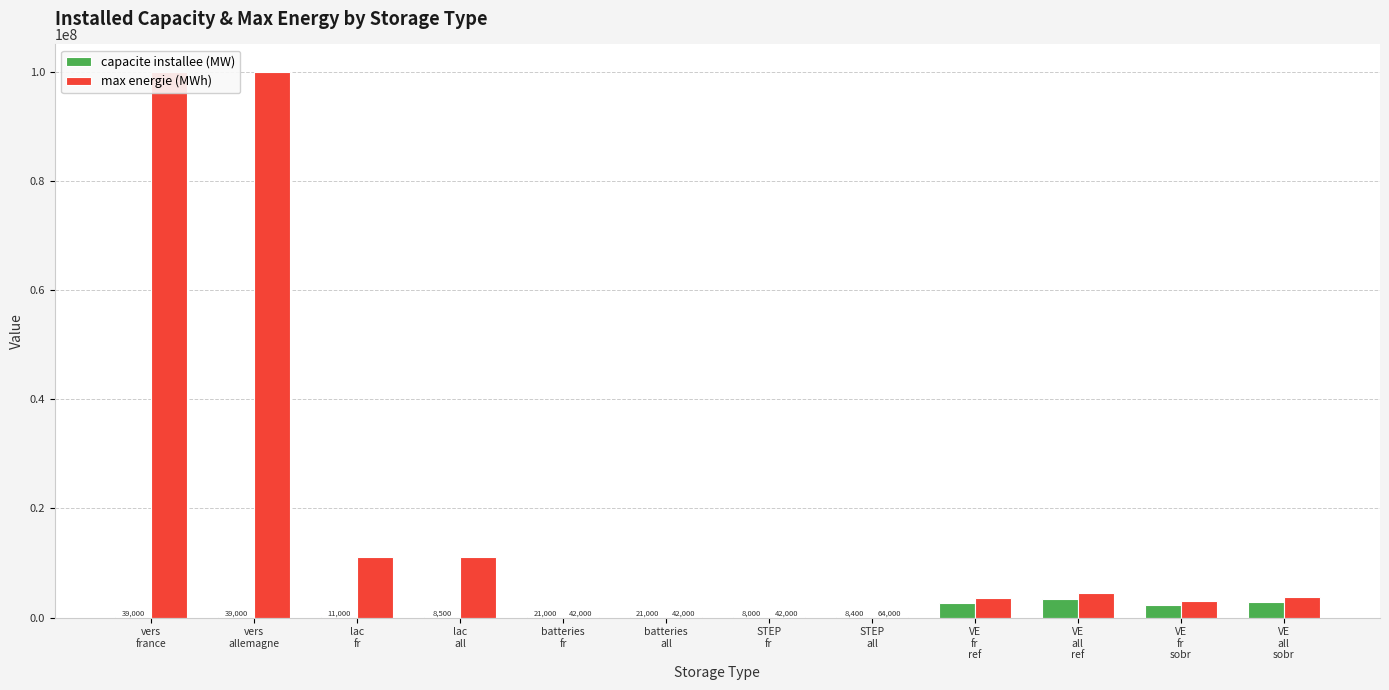

What is the maximum value for capacite installee (MW)?

3312000.0